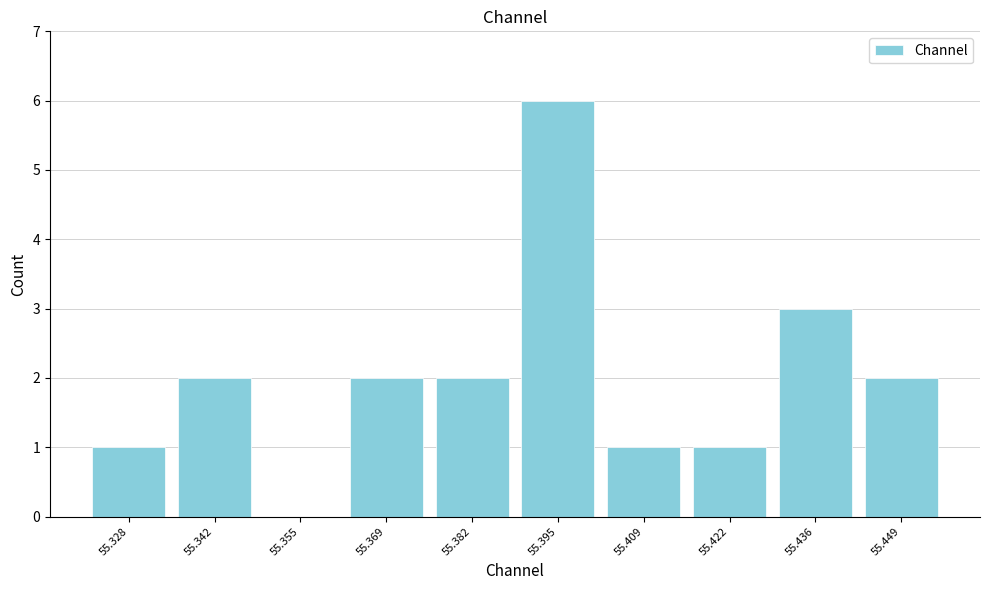

Reading left to right, transcribe all the data shown in this chart.

55.328=1	55.342=2	55.355=0	55.369=2	55.382=2	55.395=6	55.409=1	55.422=1	55.436=3	55.449=2